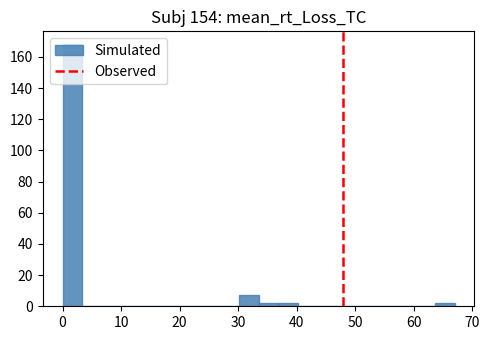

Read against the x-axis, roughly where is the centre of the tallest bar?

2